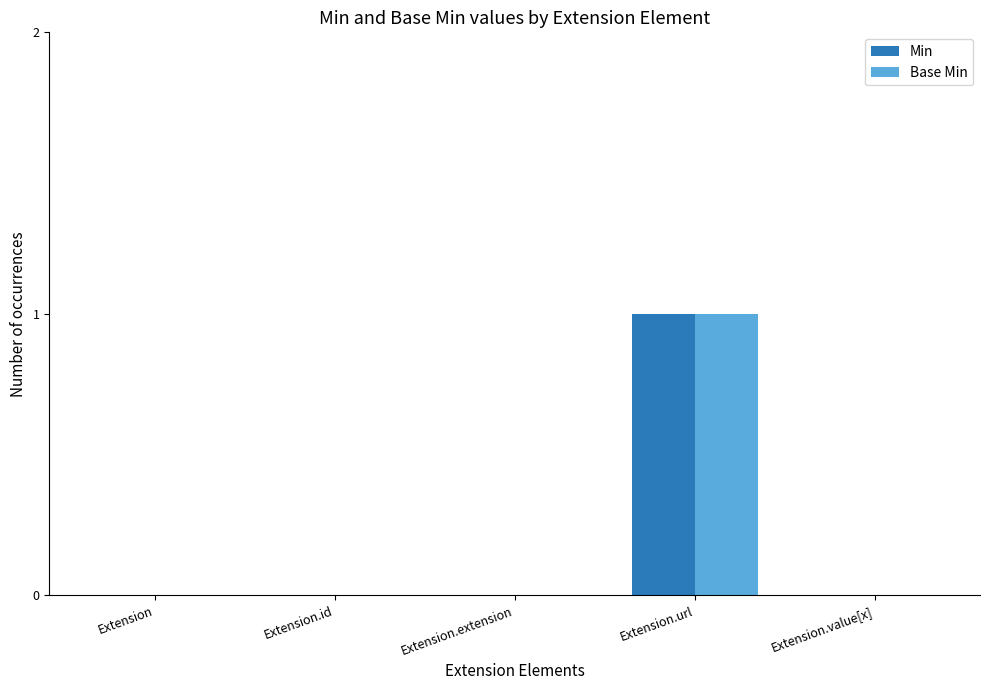

Reading right to left, extract all data points from this chart.

Min: Extension.value[x]=0	Extension.url=1	Extension.extension=0	Extension.id=0	Extension=0
Base Min: Extension.value[x]=0	Extension.url=1	Extension.extension=0	Extension.id=0	Extension=0